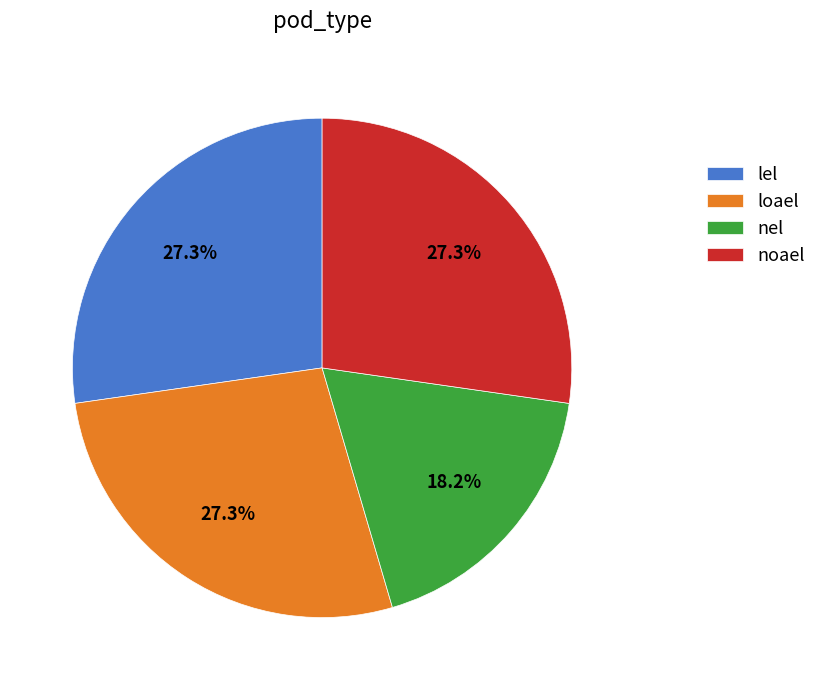

How much of the chart is everything except nel?

81.8%